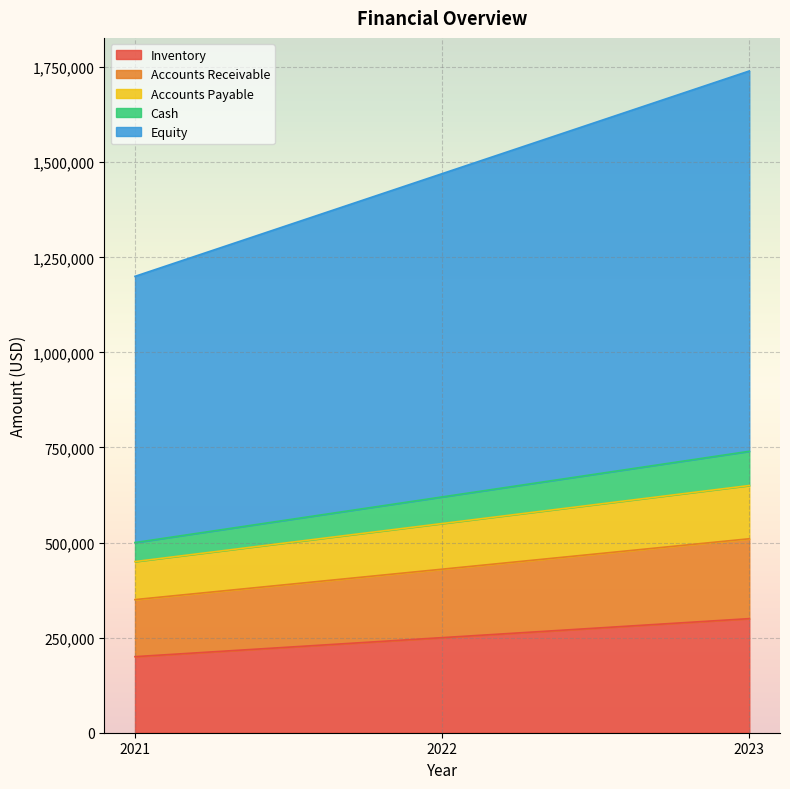

What is the difference between the Inventory values at 2023 and 2021?

100000